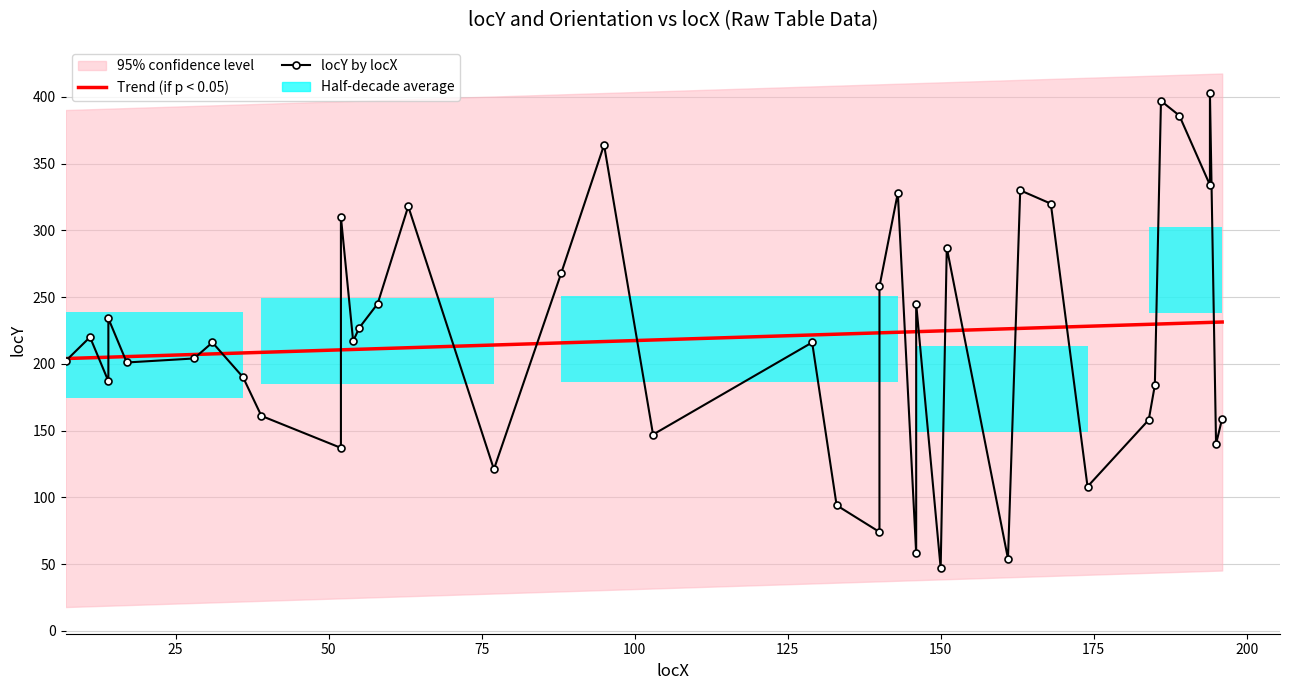

The value of locY at 39 is 235.4. True or false?

False